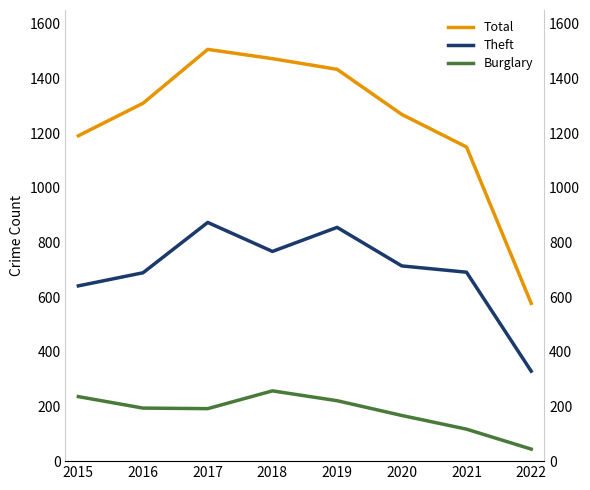

Is it true that Theft equals 258 at 2015?

False